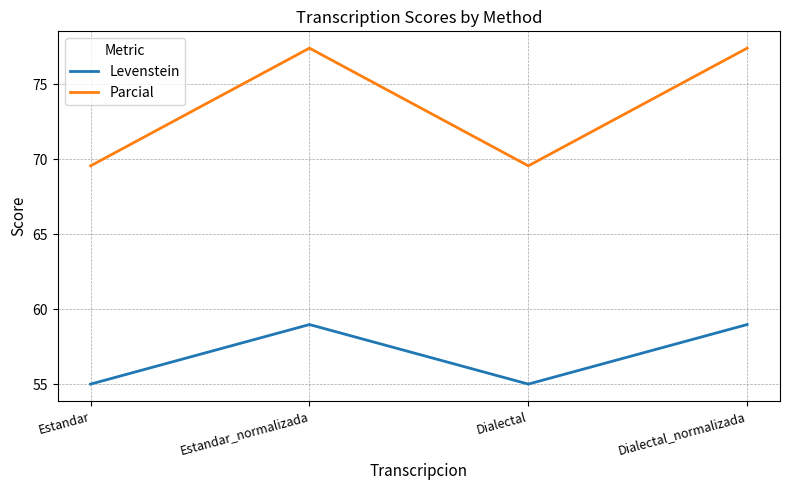

At how many categories does at least one series exceed 68?

4